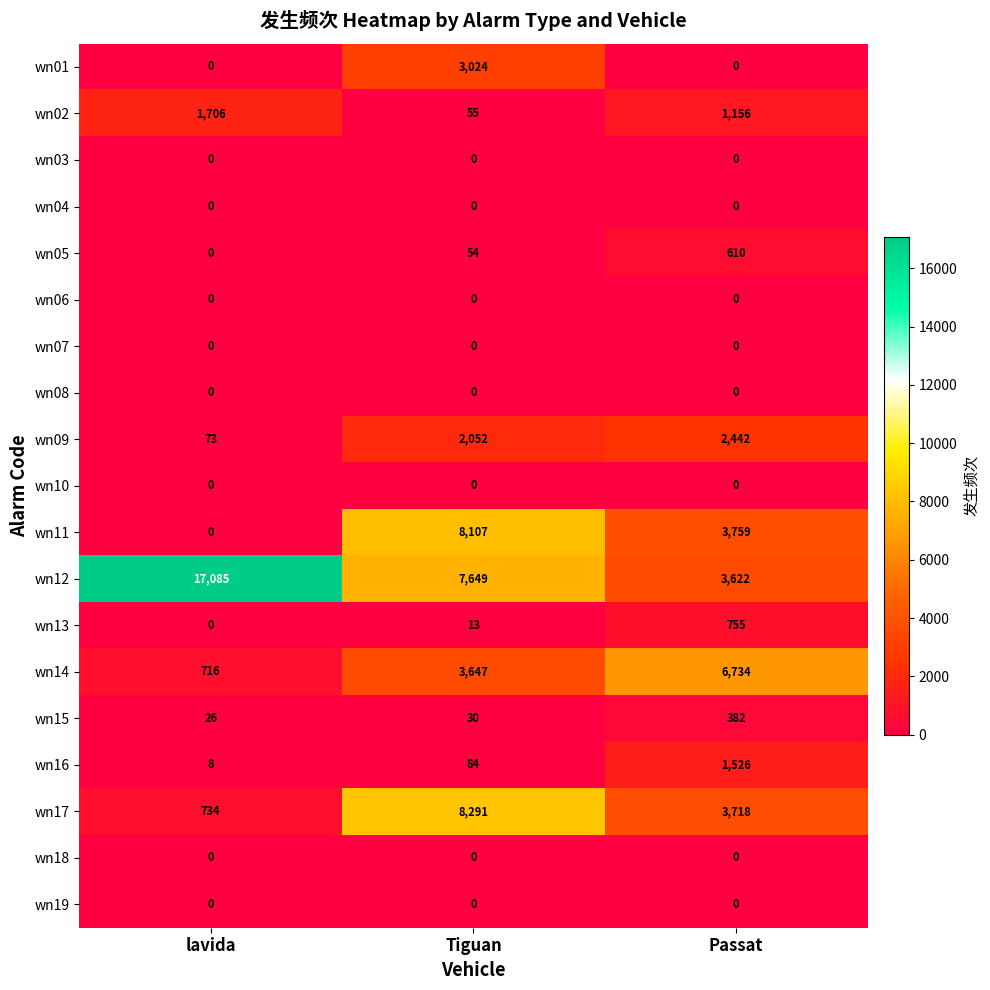

At how many categories does at least one series exceed 561?

3